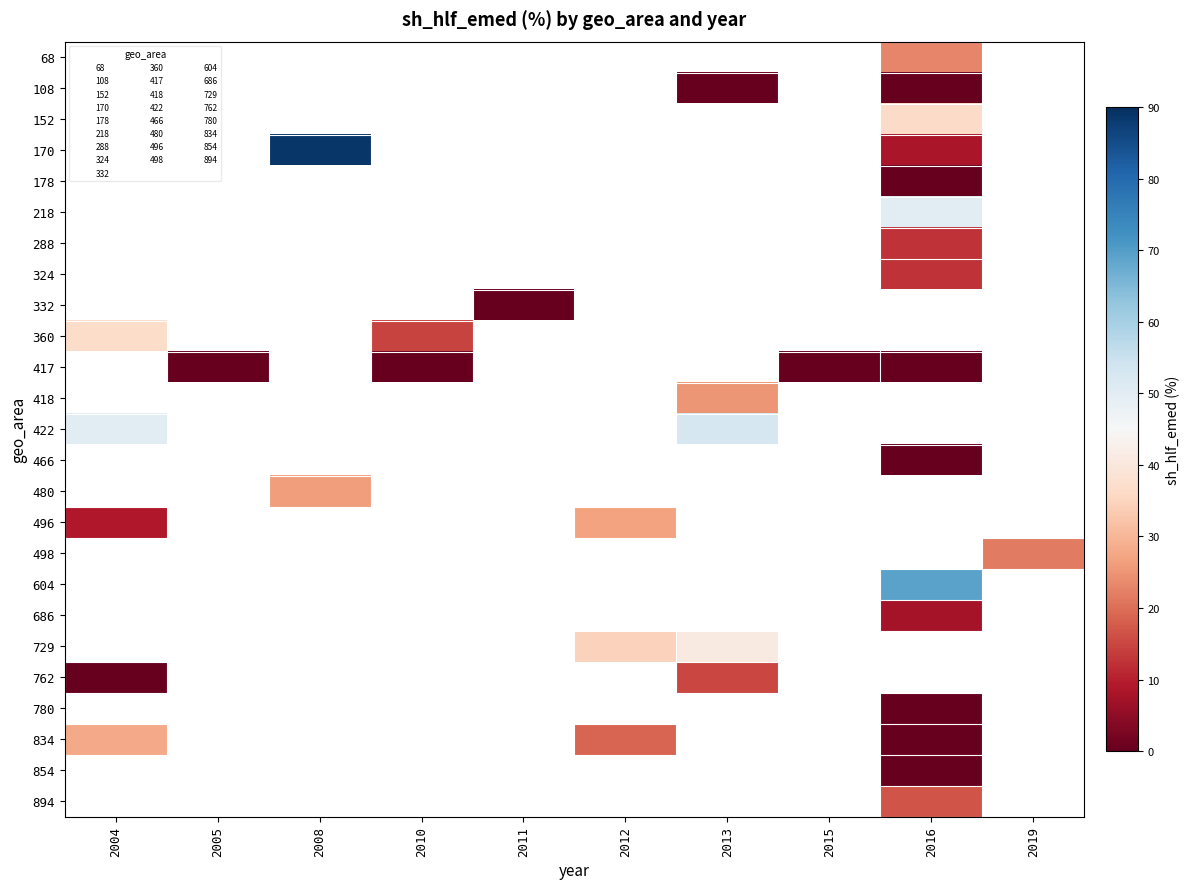

How many values in 686 are above zero?

1